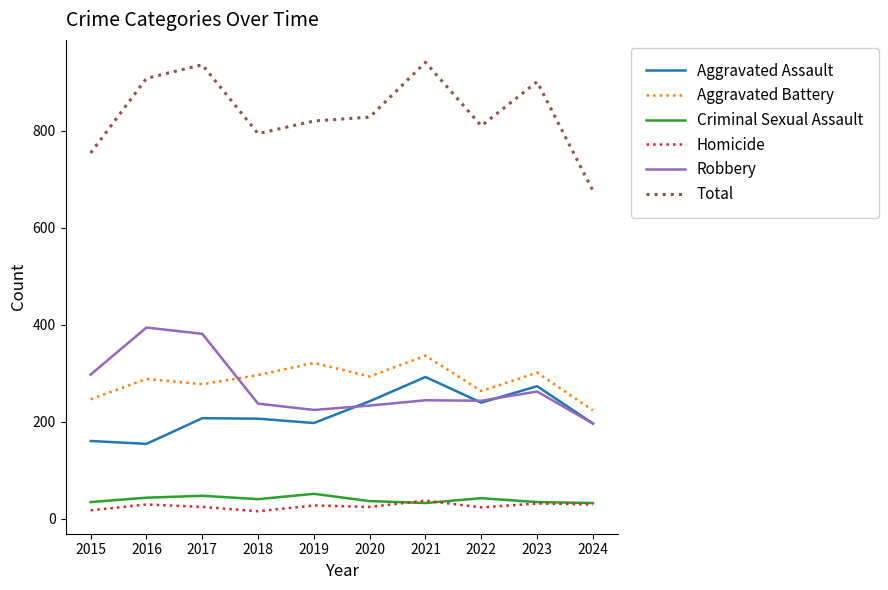

What is the highest value of the Homicide series?

37